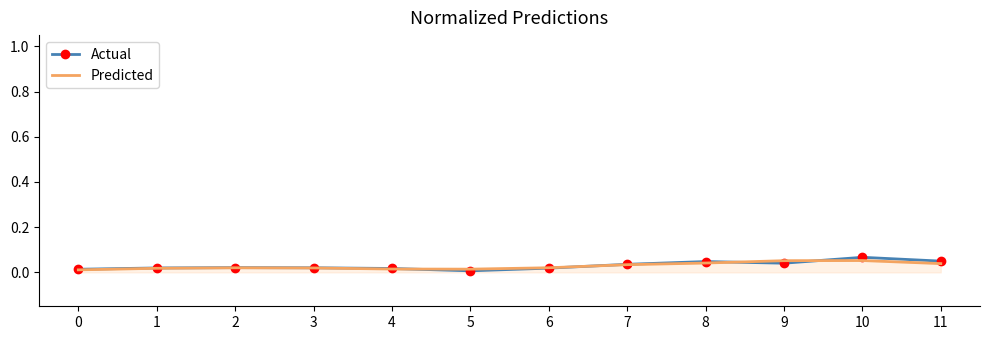

True or false: Actual has a value of 0.0 at 9.

True